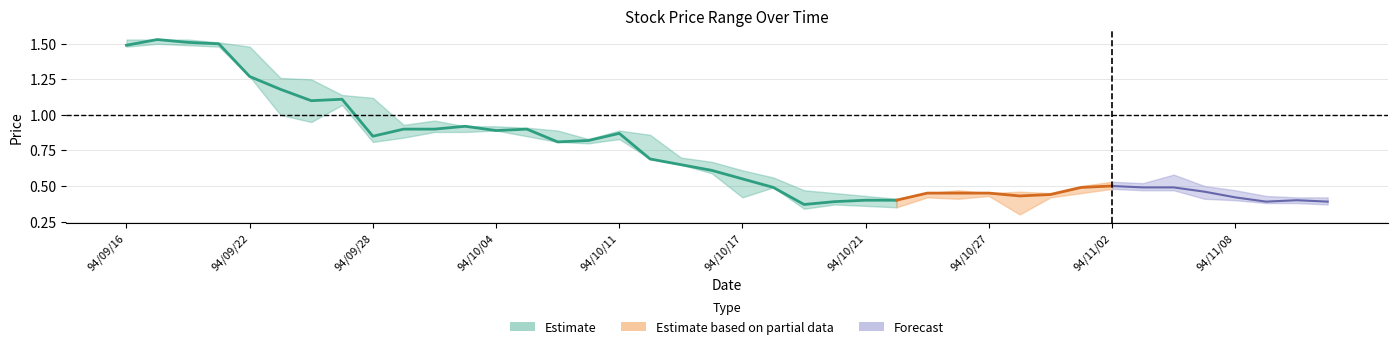

Reading left to right, extract all data points from this chart.

col_3: 1.5	1.5	1.5	1.5	1.5	1.2	1.1	1.1	1.1	0.8	0.9	0.9	0.9	0.9	0.9	0.8	0.8	0.9	0.7	0.7	0.6	0.6	0.5	0.4	0.4	0.4	0.4	0.4	0.5	0.4	0.4	0.5	0.5	0.5	0.6	0.5	0.5	0.4	0.4	0.4
col_4: 1.5	1.5	1.5	1.5	1.5	1.3	1.2	1.1	1.1	0.9	1.0	0.9	0.9	0.9	0.9	0.8	0.9	0.9	0.7	0.7	0.6	0.6	0.5	0.5	0.4	0.4	0.5	0.5	0.5	0.5	0.5	0.5	0.5	0.5	0.6	0.5	0.5	0.4	0.4	0.4
col_5: 1.5	1.5	1.5	1.5	1.3	1.0	0.9	1.1	0.8	0.8	0.9	0.9	0.9	0.8	0.8	0.8	0.8	0.7	0.7	0.6	0.4	0.5	0.3	0.4	0.4	0.3	0.4	0.4	0.4	0.3	0.4	0.5	0.5	0.5	0.5	0.4	0.4	0.4	0.4	0.4
col_6: 1.5	1.5	1.5	1.5	1.3	1.2	1.1	1.1	0.8	0.9	0.9	0.9	0.9	0.9	0.8	0.8	0.9	0.7	0.7	0.6	0.6	0.5	0.4	0.4	0.4	0.4	0.5	0.5	0.5	0.4	0.4	0.5	0.5	0.5	0.5	0.5	0.4	0.4	0.4	0.4